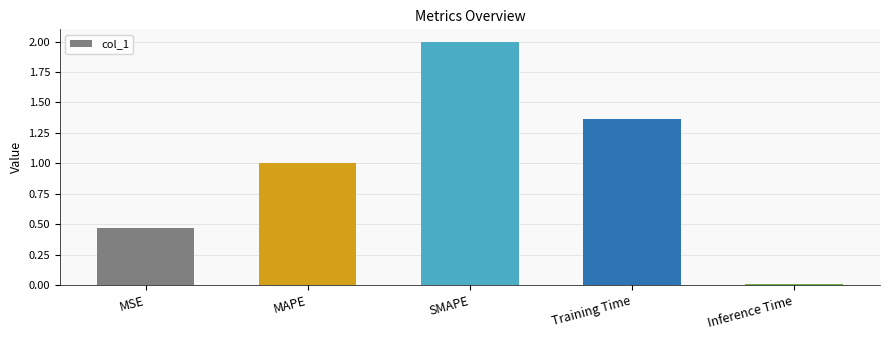

Is it true that the value at MSE is 0.2?

False